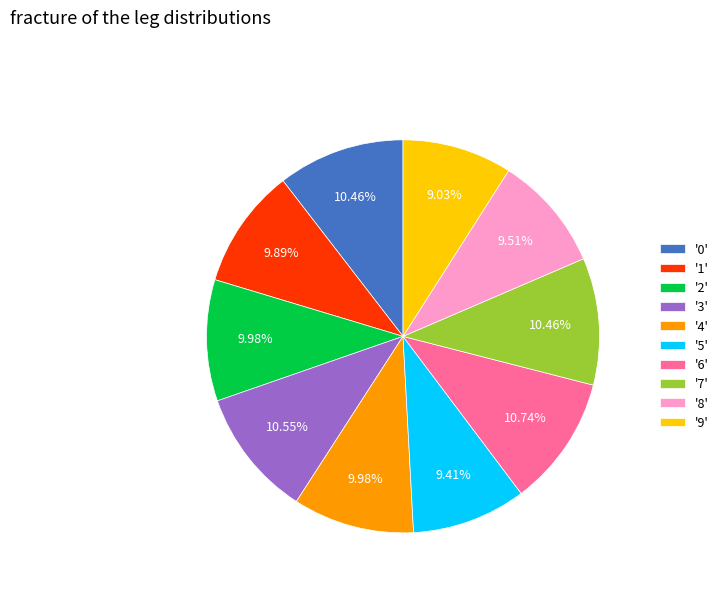

Do '5' and '6' together represent more than half of the pie?

No